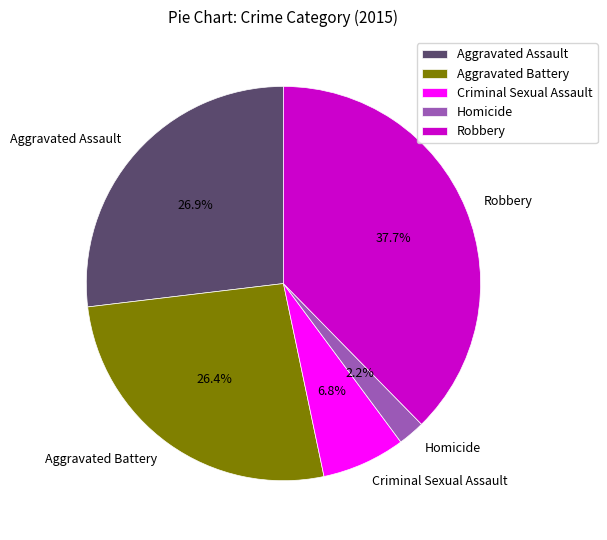

Is it true that Robbery is 38% of the pie?

True